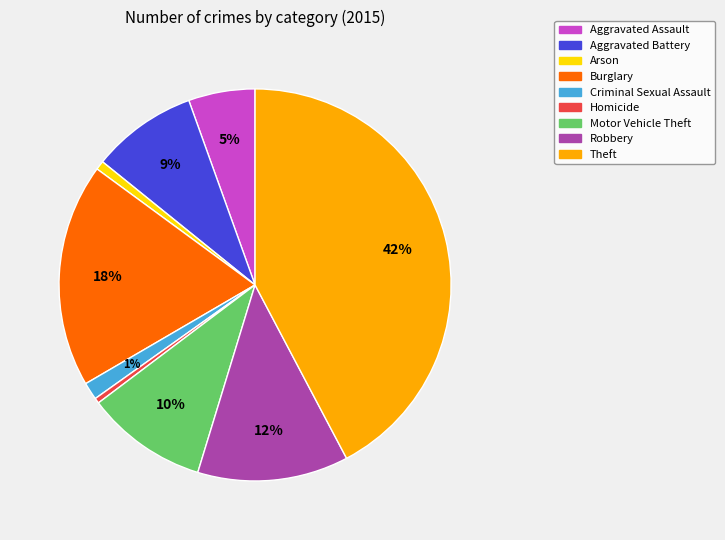

To the nearest percent, what portion does Criminal Sexual Assault represent?

1%